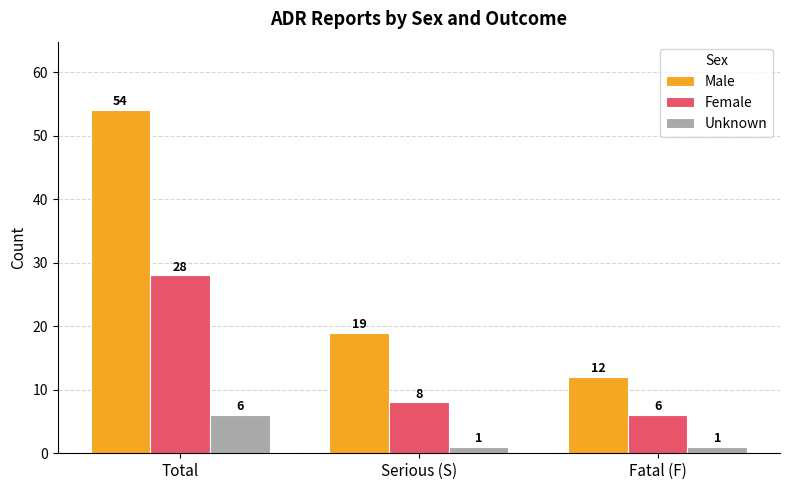

Rank the series at Serious (S) from lowest to highest value.

Unknown, Female, Male